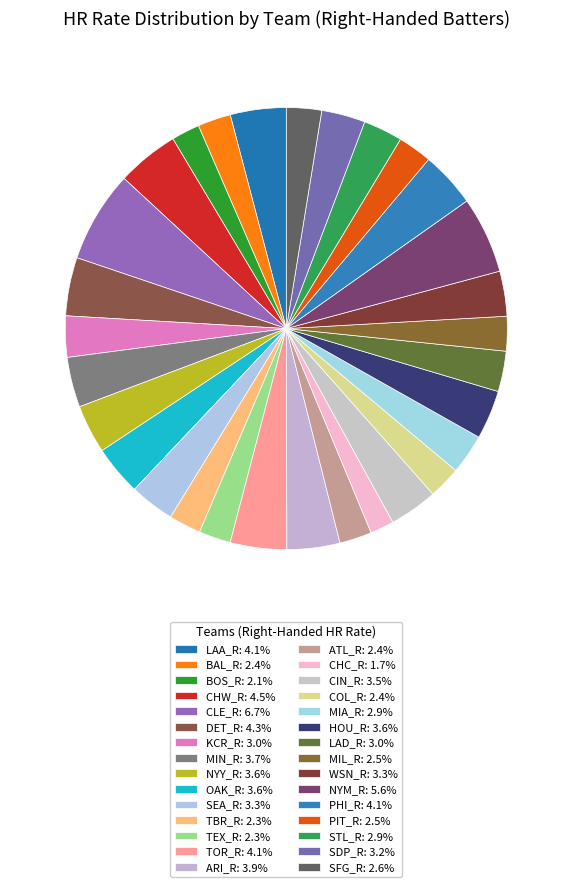

What percentage do HOU_R and CHC_R together represent?

5.3%